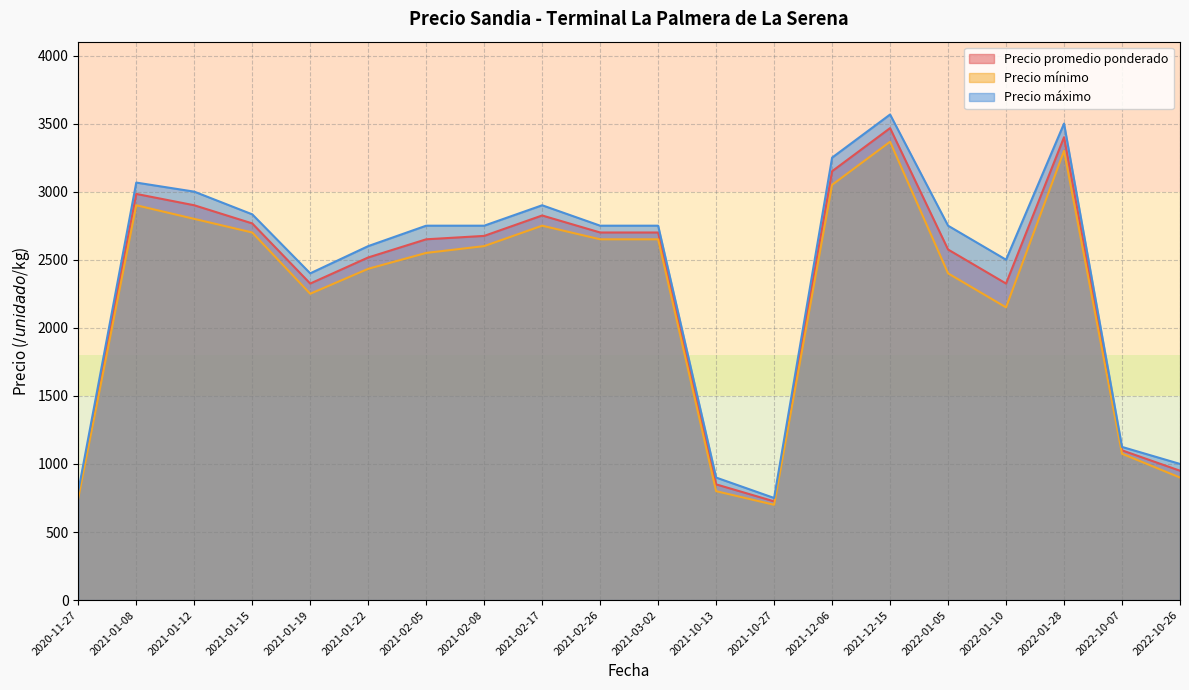

What is the average value of the Precio promedio ponderado series?

2317.9